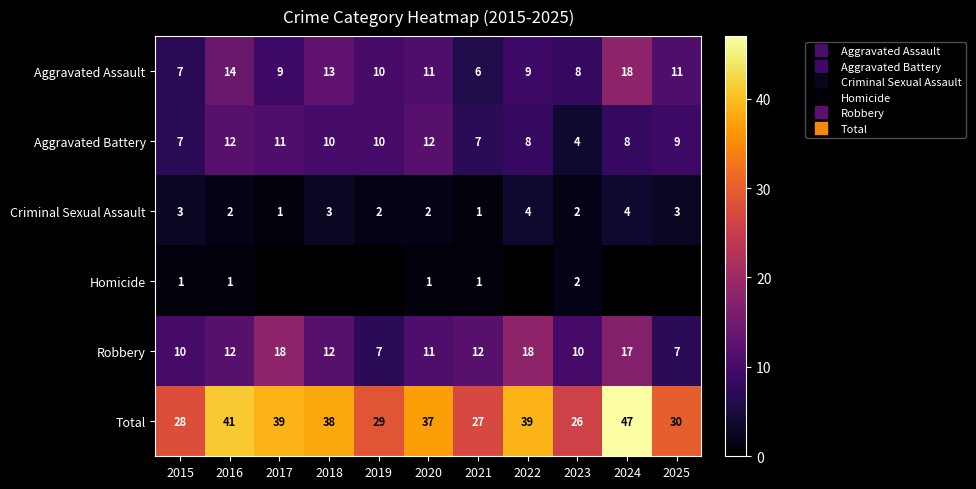

Which series has the largest total across all categories?

Total